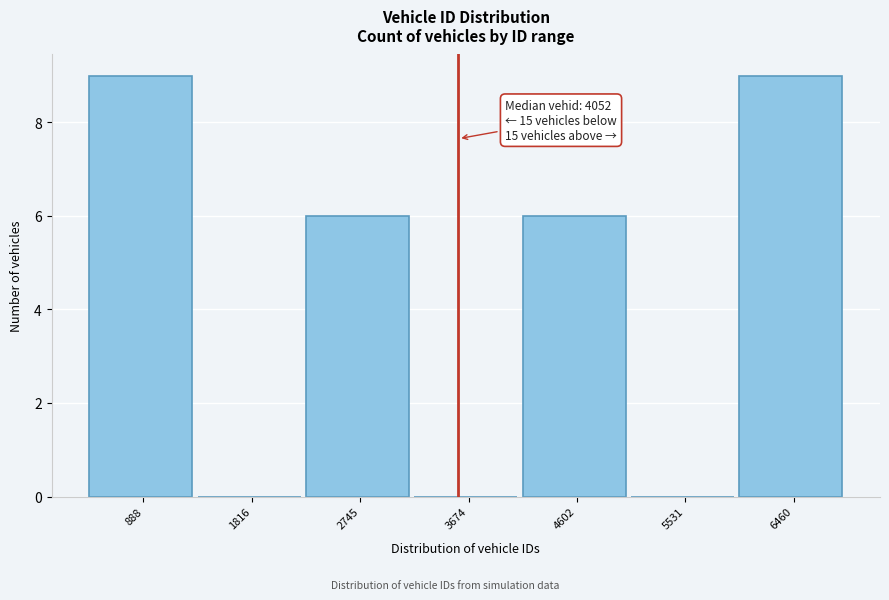

Reading left to right, what are all the values shown in this chart?

888=9	1816=0	2745=6	3674=0	4602=6	5531=0	6460=9